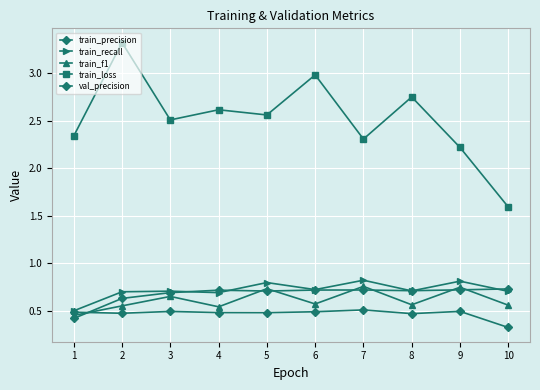

What is the sum of all val_precision values?

4.7